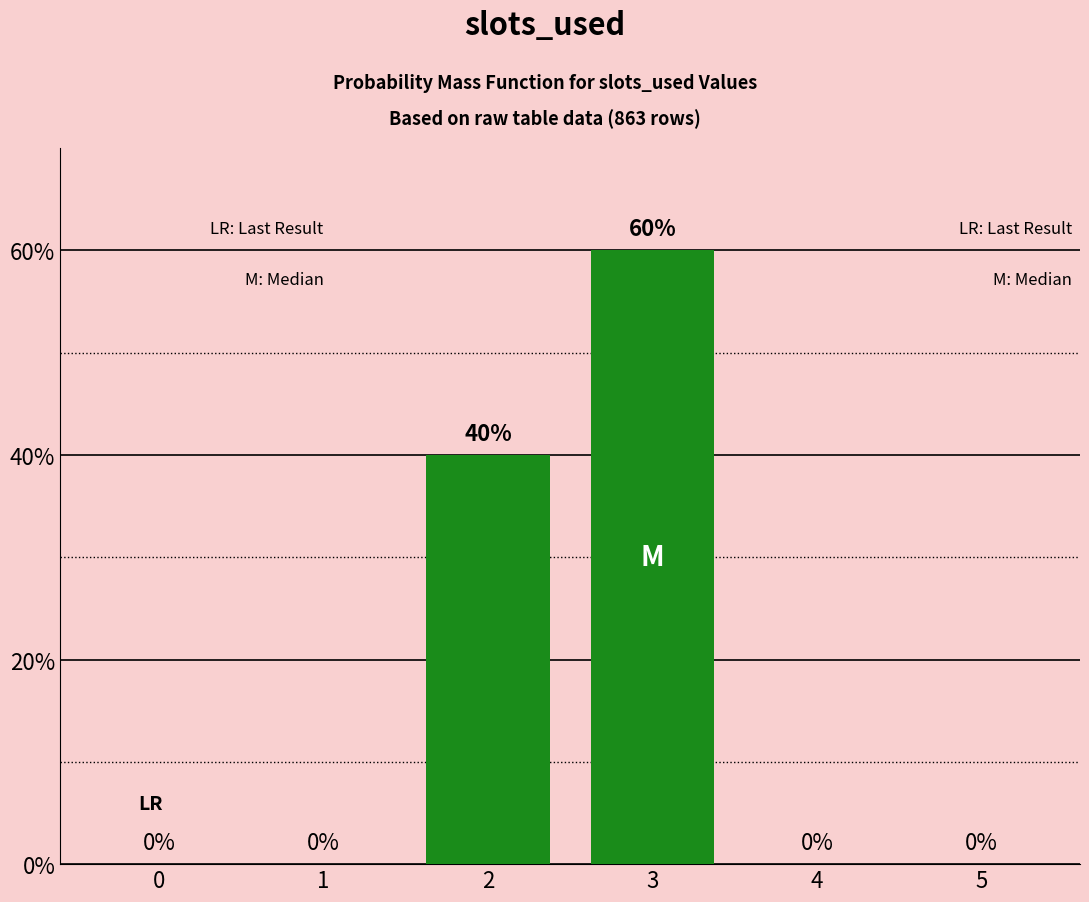

Reading left to right, list all the values displayed in this chart.

0	0	40	60	0	0